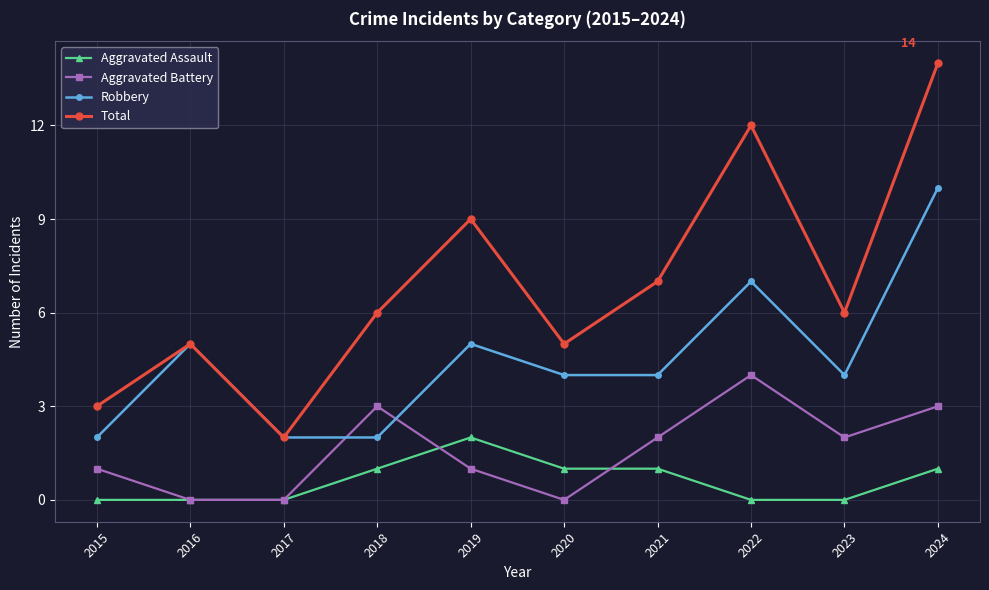

Reading right to left, what are all the values shown in this chart?

Aggravated Assault: 1	0	0	1	1	2	1	0	0	0
Aggravated Battery: 3	2	4	2	0	1	3	0	0	1
Robbery: 10	4	7	4	4	5	2	2	5	2
Total: 14	6	12	7	5	9	6	2	5	3